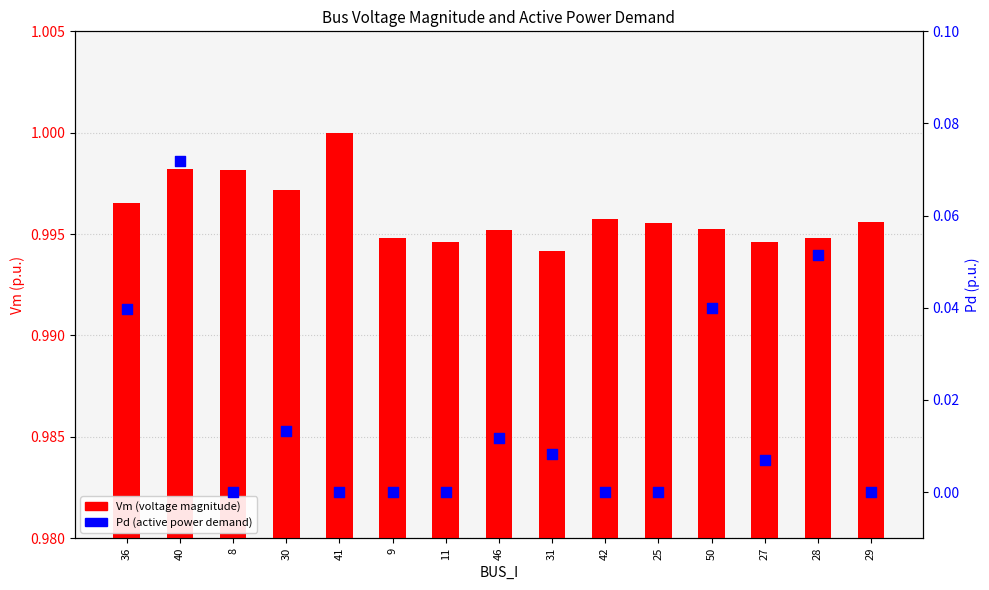

Which series has the widest spread of Y values?

Pd (active power demand)